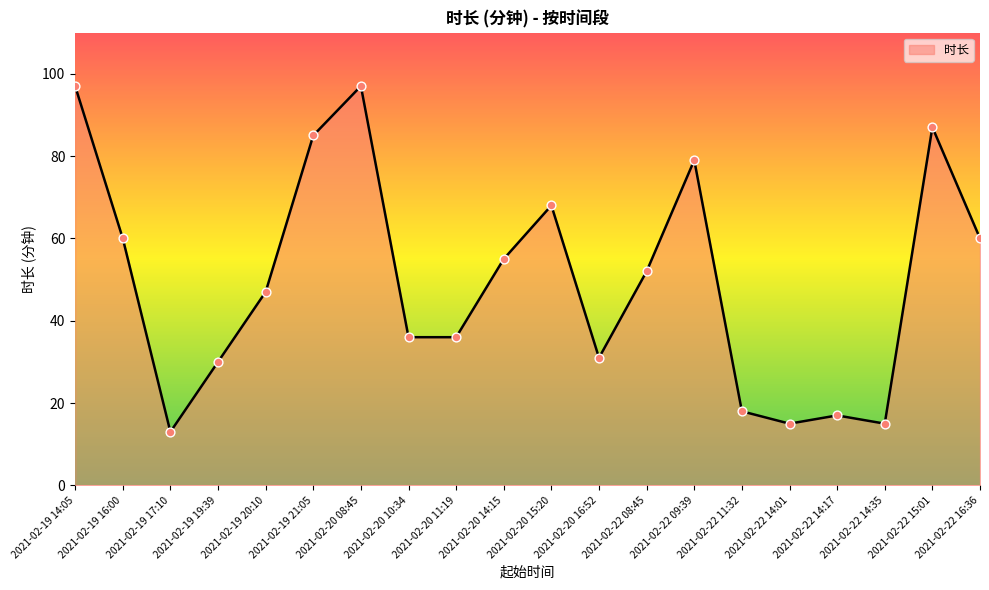

Which has a higher value, 2021-02-22 16:36 or 2021-02-22 09:39?

2021-02-22 09:39